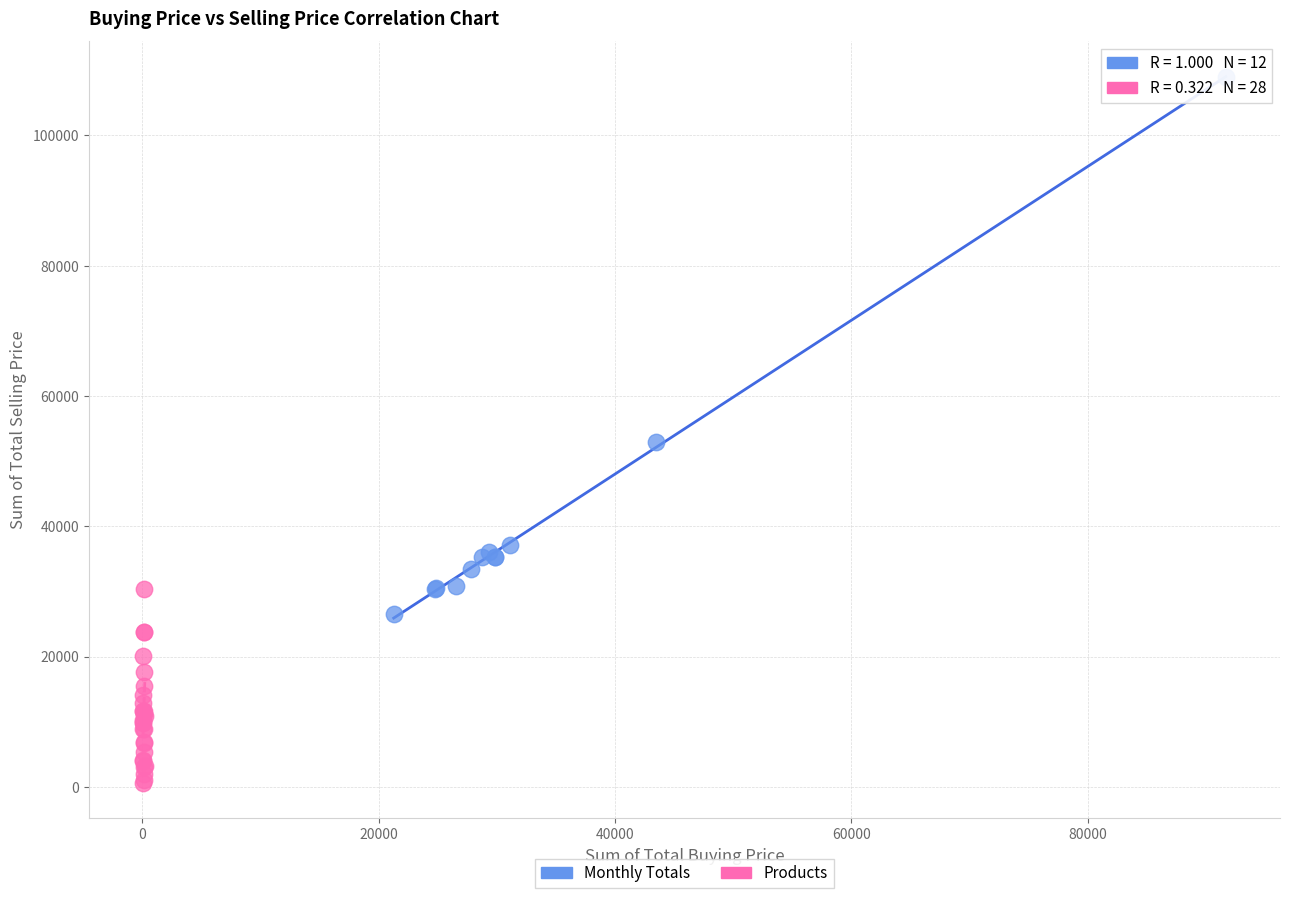

Which series has the widest spread of Y values?

Monthly Totals